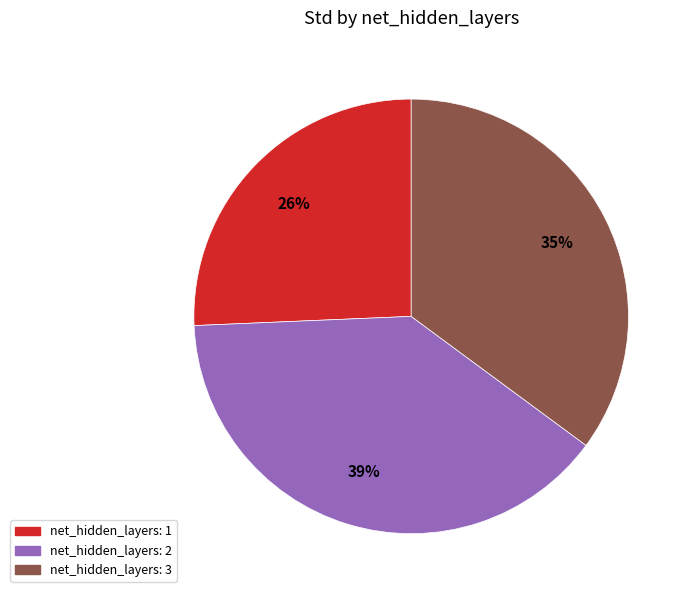

Is there any slice that represents more than half of the pie?

No